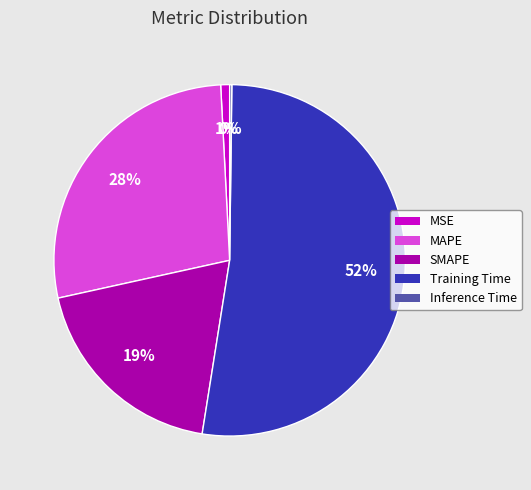

To the nearest percent, what percentage of the pie is MSE?

1%